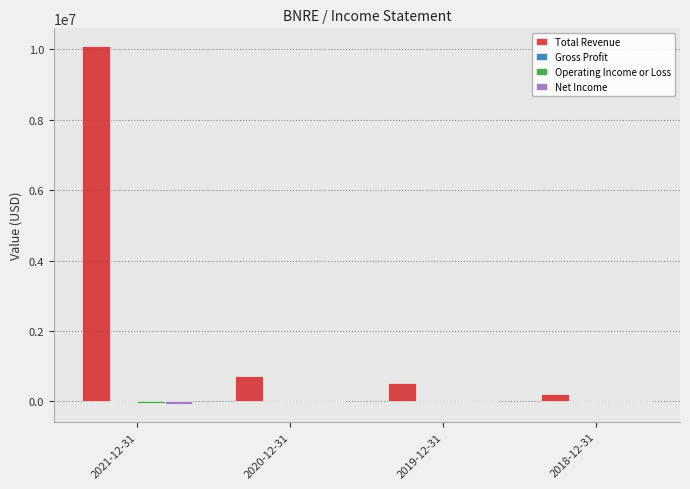

Which series has the largest total across all categories?

Total Revenue